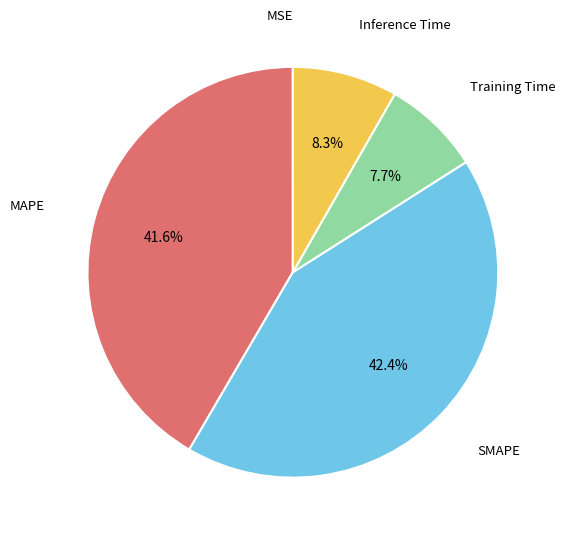

Does SMAPE account for over 50% of the chart?

No